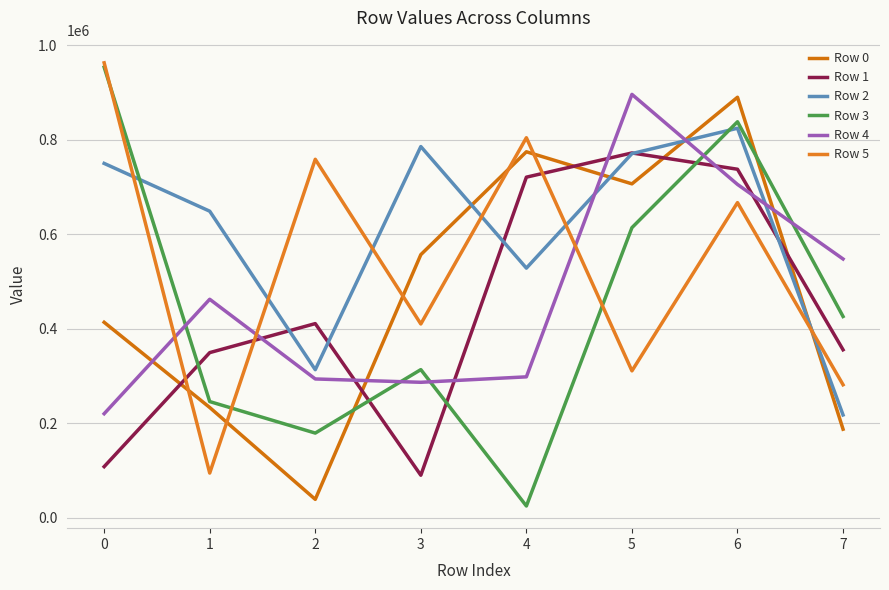

Reading left to right, transcribe all the data shown in this chart.

Row 0: 413360	232990	38461	556576	774372	706484	889822	186979
Row 1: 107704	349147	410586	89519	720629	771874	737401	355147
Row 2: 749782	648586	312997	785424	528045	770548	824227	217166
Row 3: 953479	245517	178792	313168	24382	613744	837914	425648
Row 4: 219791	462132	293395	286308	297856	895934	705243	547400
Row 5: 962716	94131	758444	409819	804149	310519	666757	281105